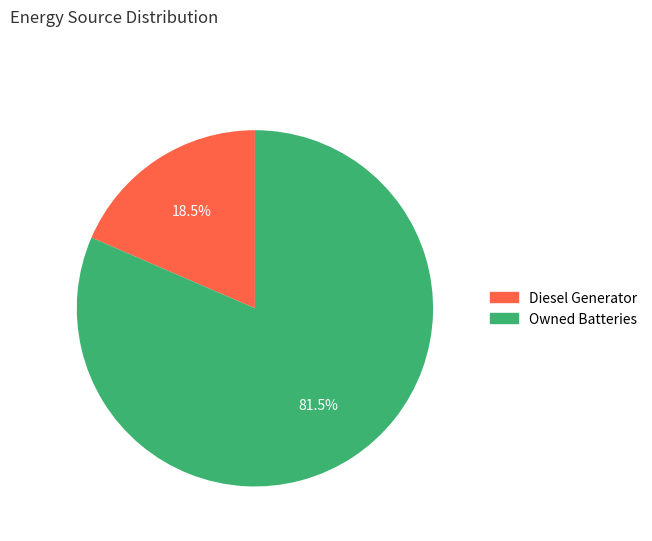

How many segments does this pie chart have?

2